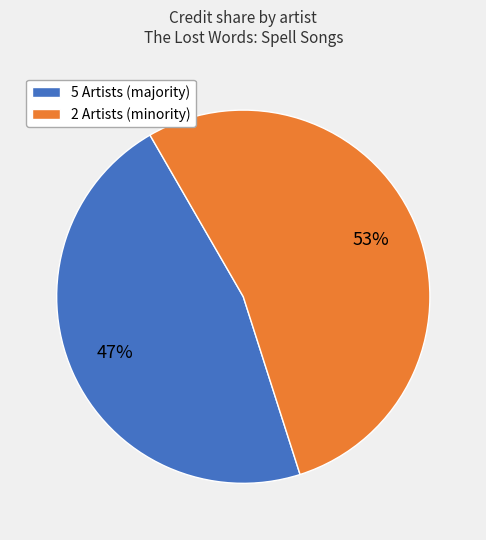

To the nearest percent, what portion does 5 Artists (majority) represent?

47%